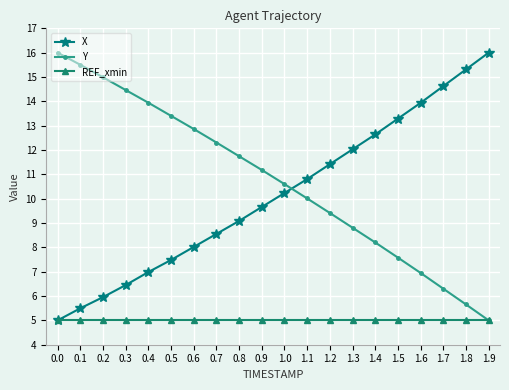

True or false: REF_xmin has a value of 5.0 at 0.1.

True